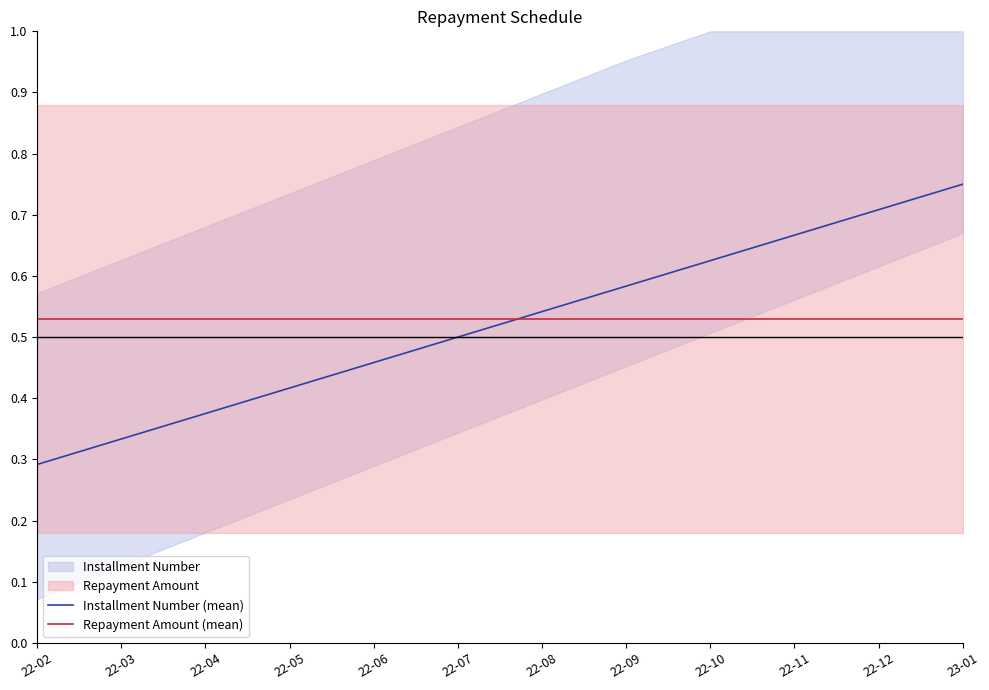

What is the sum of the Repayment Amount (mean) values at 22-08 and 22-12?

1.1